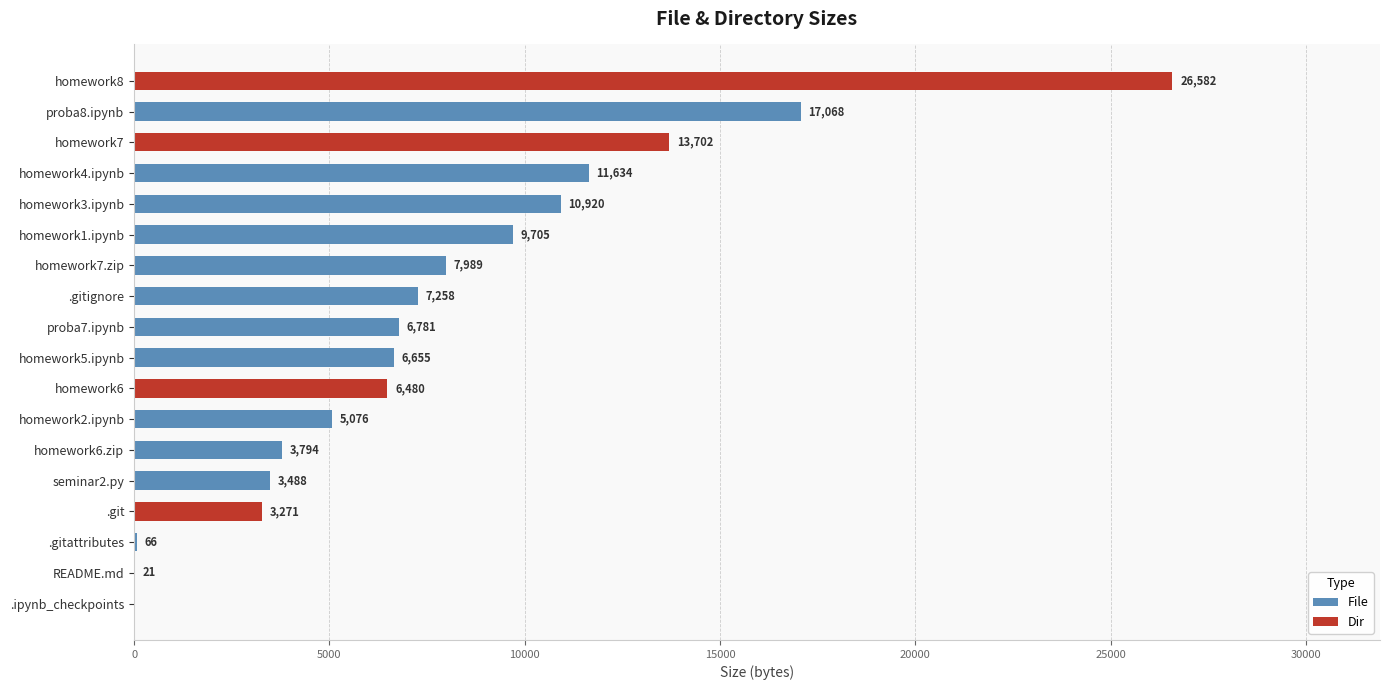

List the series in order of their peak value, lowest first.

File, Dir